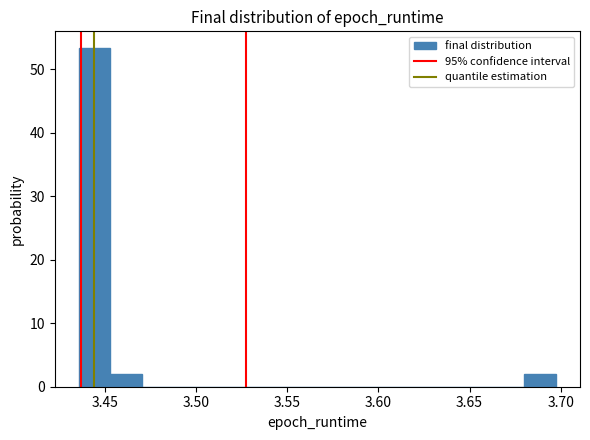

Around what value on the x-axis is the tallest bar? Give the approximate position of its centre, as read against the axis.

3.445